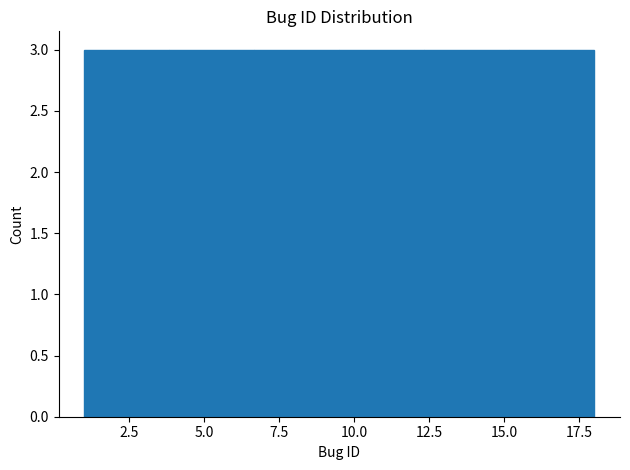

What is the height of the bar covering 4.0 to 6.5 on the x-axis? Neither the bar edges nor the heights are printed on the chart, so give them approximately, as read against the axes.

3